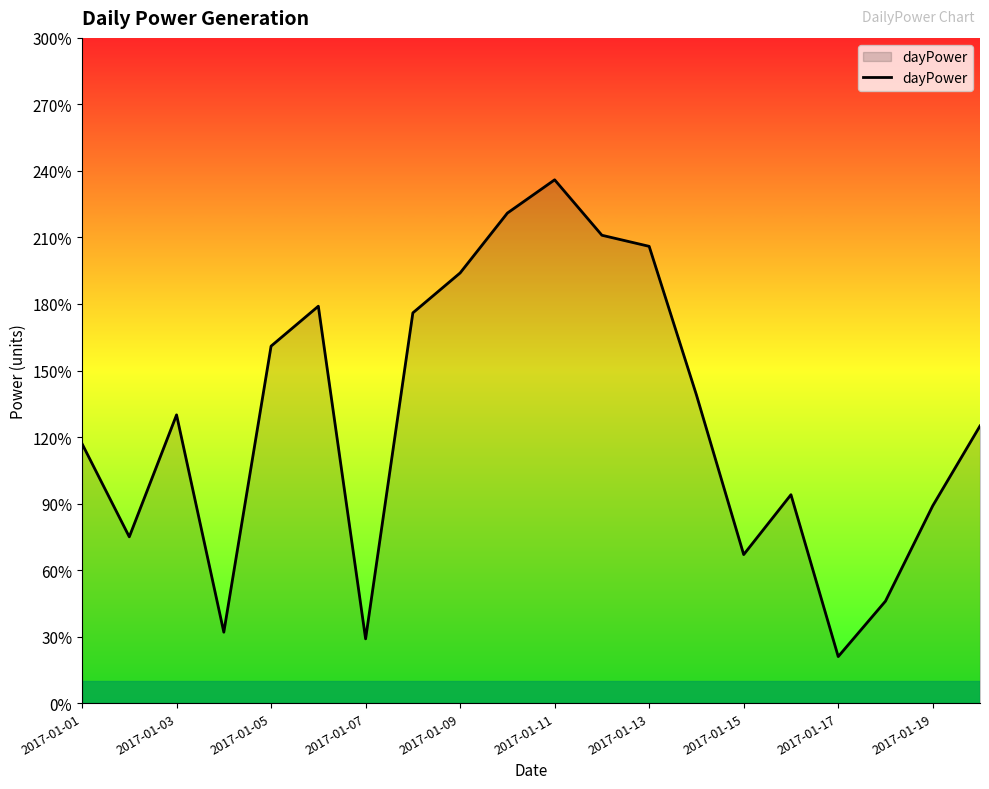

What is the difference between the maximum and minimum values?

215